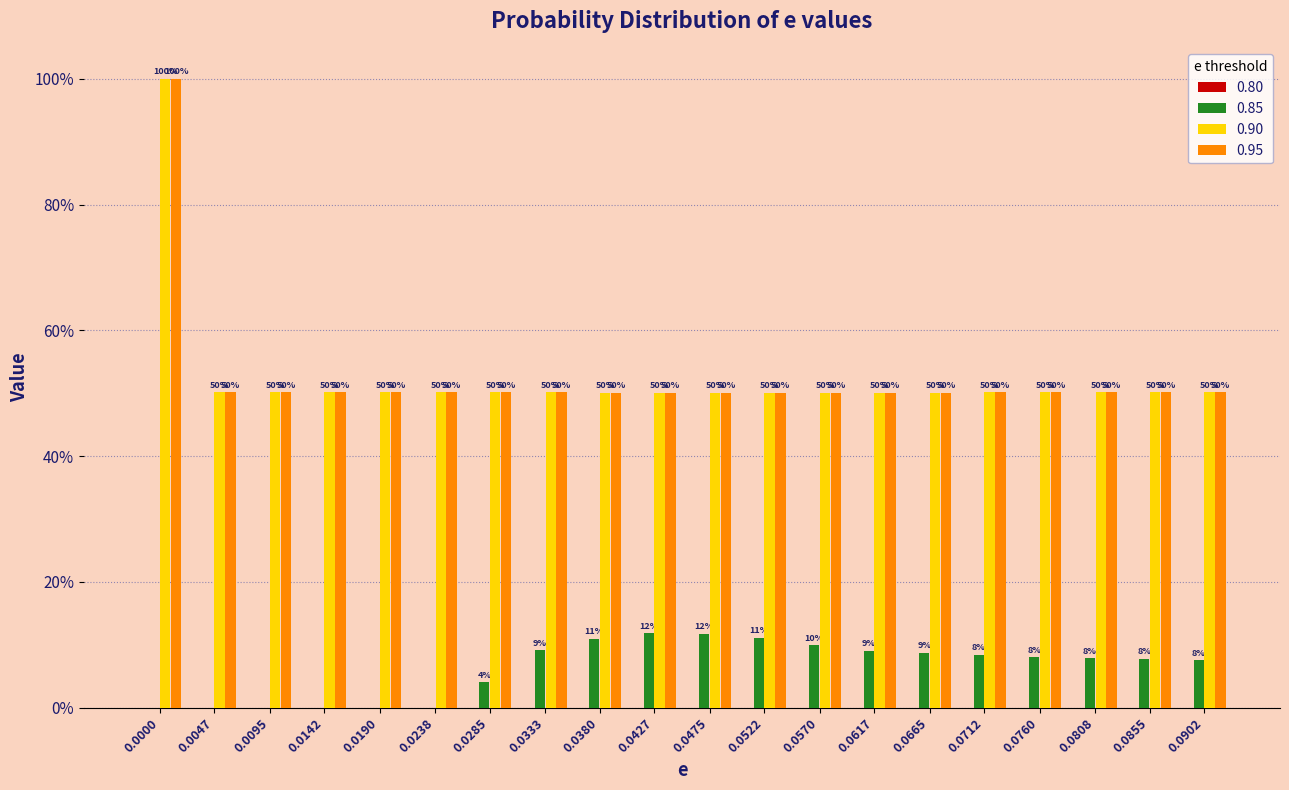

Are the bars horizontal?

No